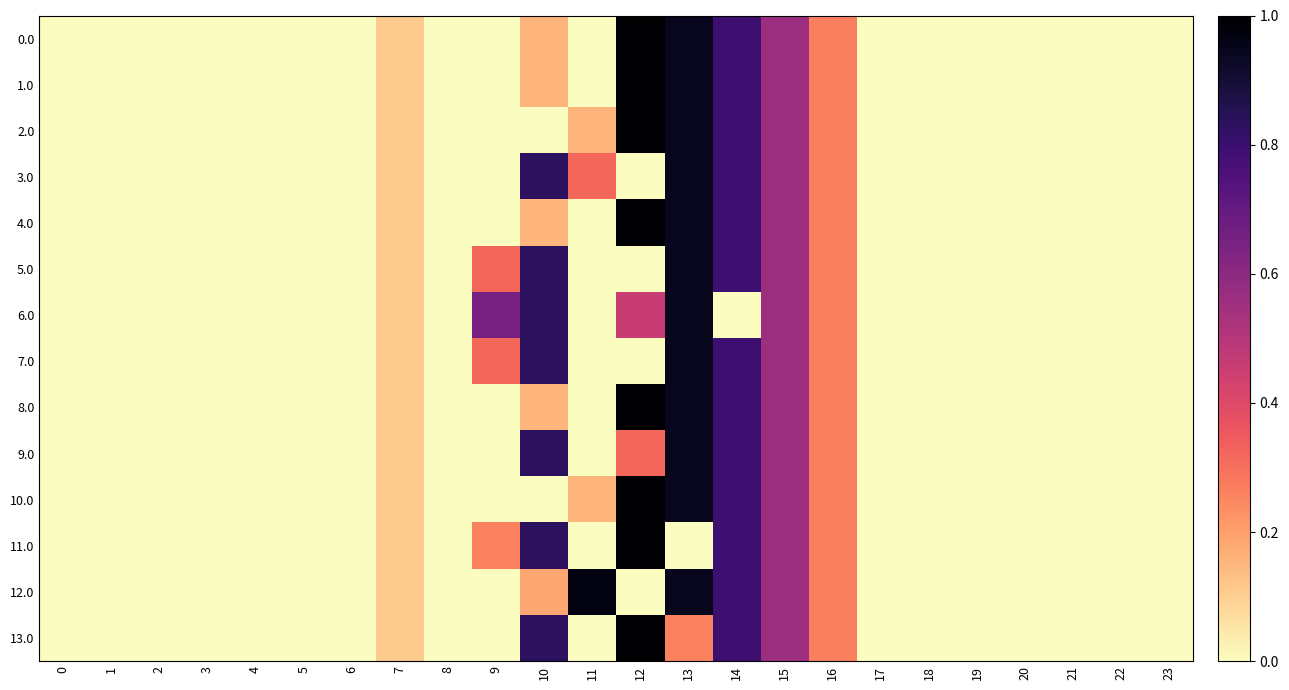

Rank the series at 20 from lowest to highest value.

0.0, 1.0, 2.0, 3.0, 4.0, 5.0, 6.0, 7.0, 8.0, 9.0, 10.0, 11.0, 12.0, 13.0